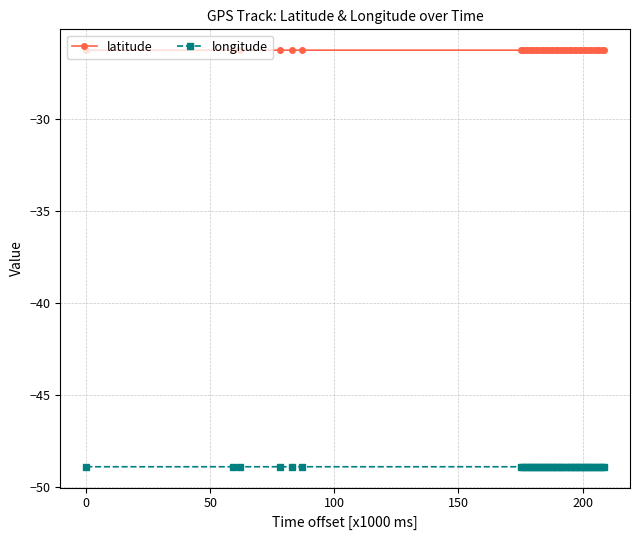

True or false: latitude and longitude cross at least once.

False